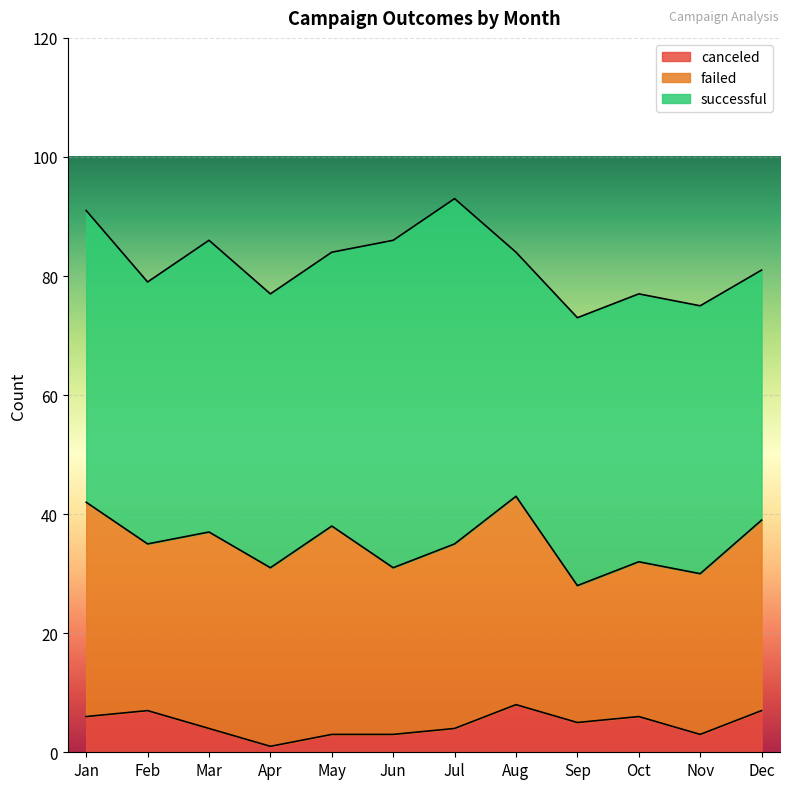

What is the value of the failed point at the 6th from the left?

28